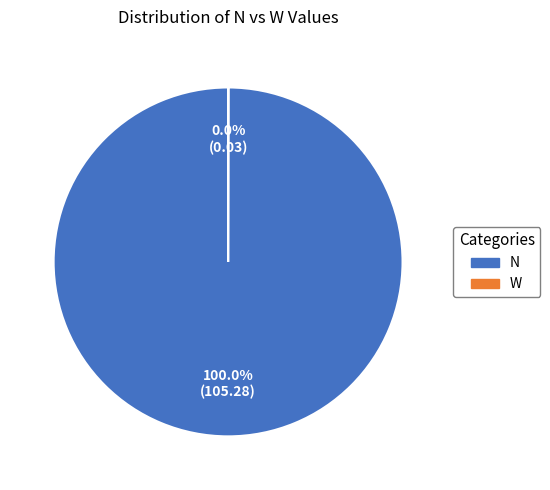

Does any single category account for the majority?

Yes